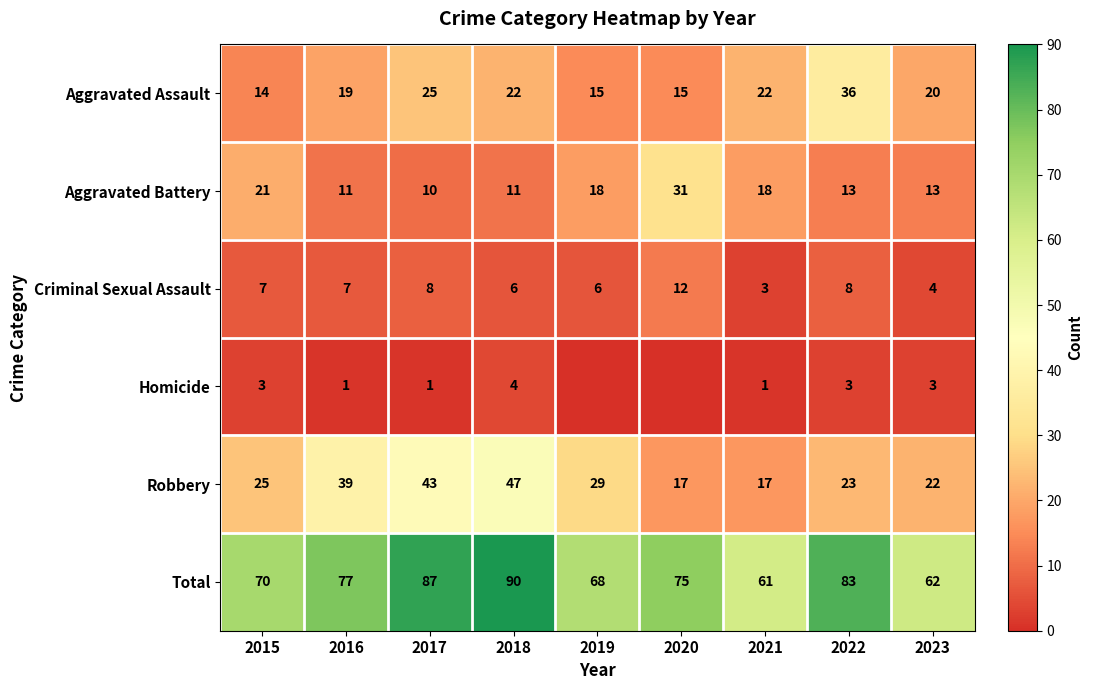

What is the minimum value for Aggravated Assault?

14